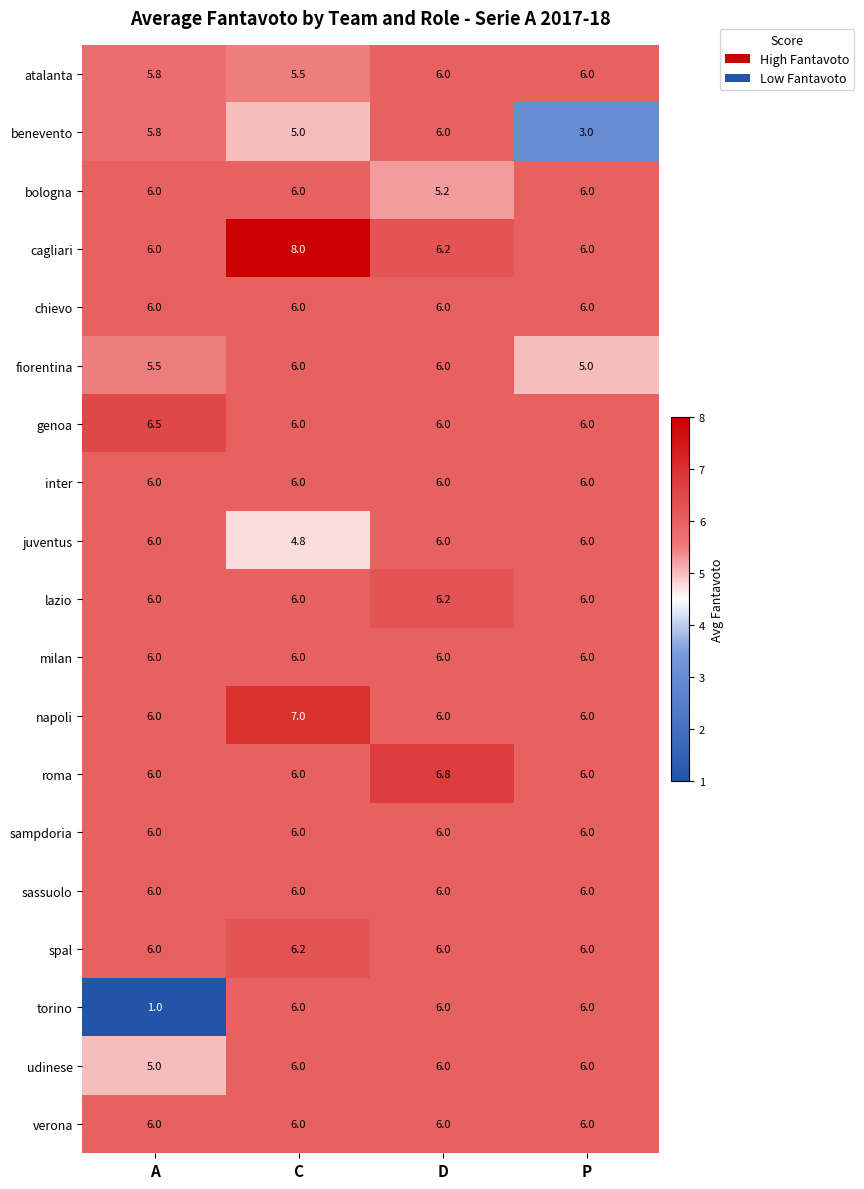

Between D and P, which series saw the biggest shift?

benevento